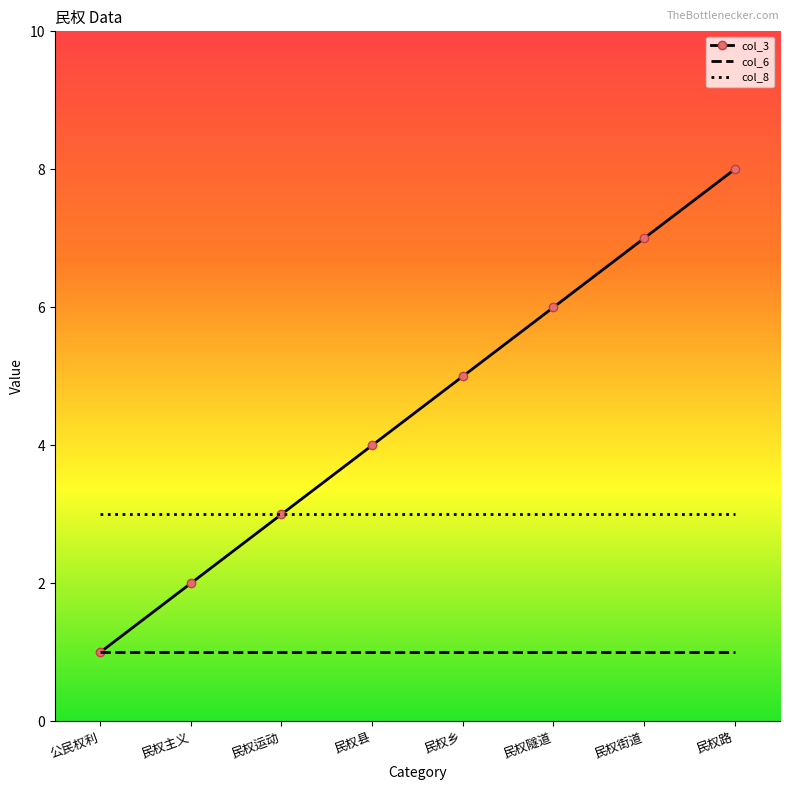

At which category is the sum across all series the highest?

民权路